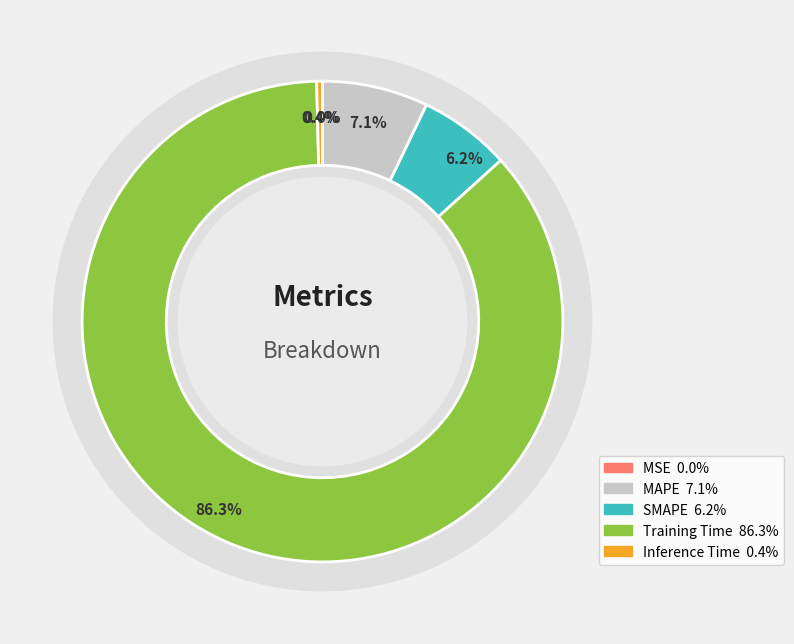

True or false: Training Time accounts for 86% of the total.

True